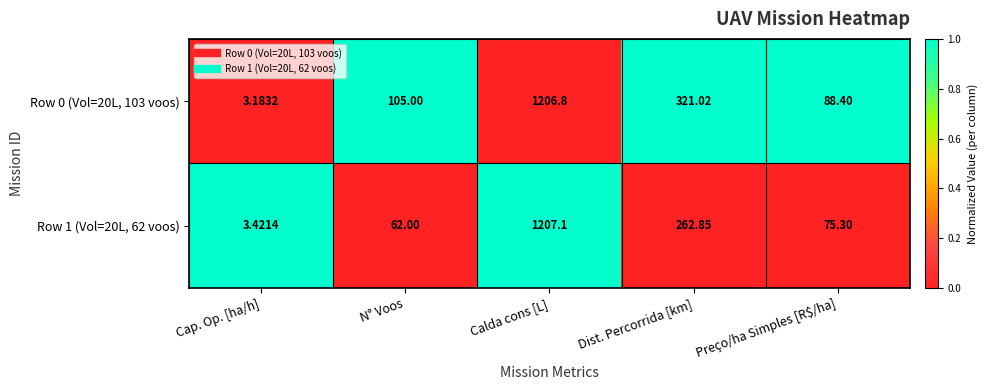

What is the spread (max minus min) of values at Cap. Op. [ha/h]?

0.2